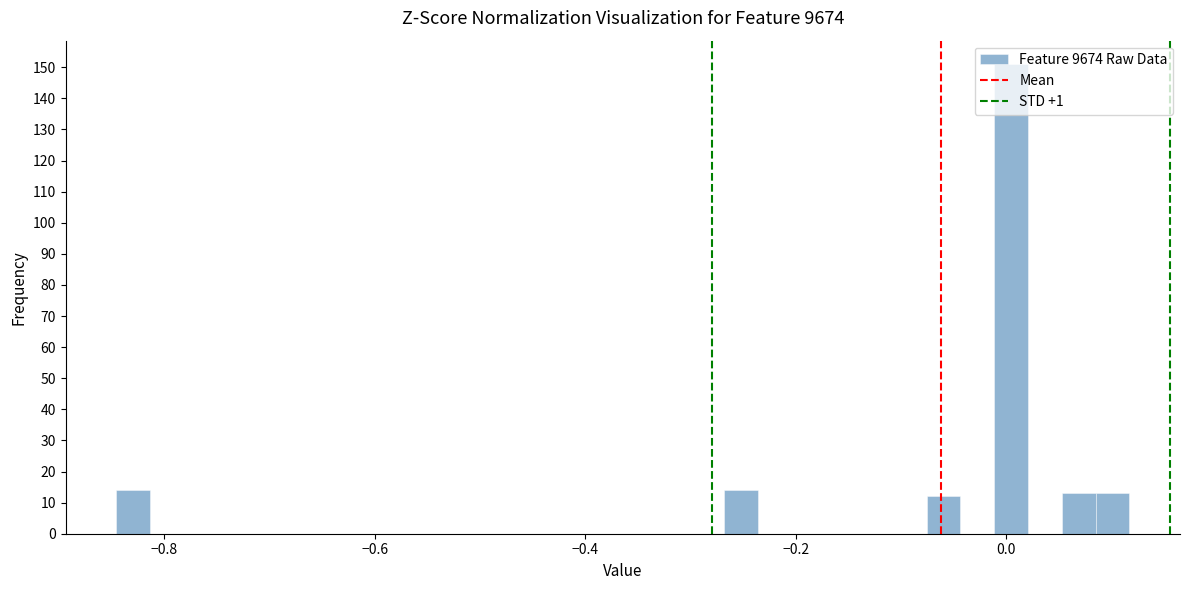

Read against the x-axis, roughly where is the centre of the tallest bar?

0.00